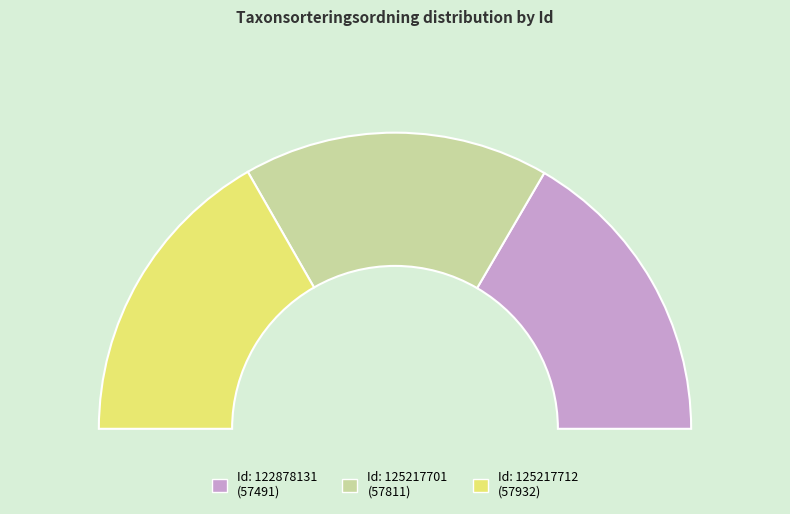

The 122878131 slice represents 33% of the pie. True or false?

True